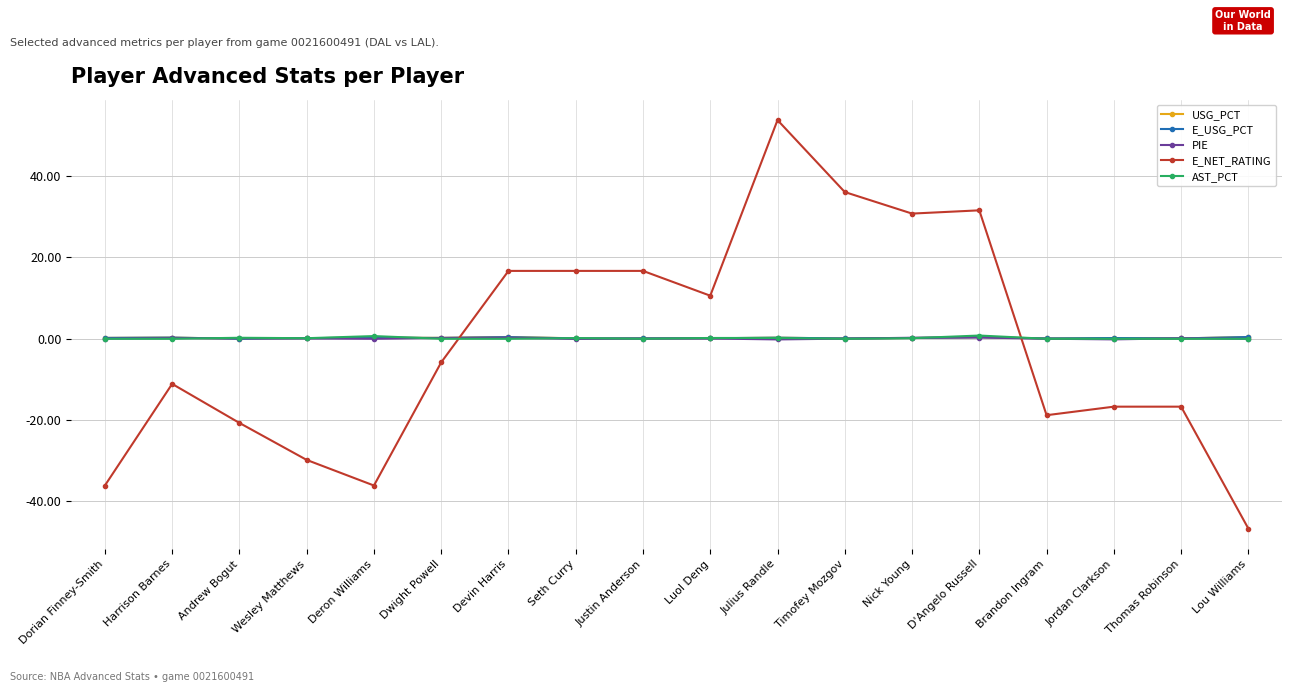

What is the minimum value shown in the chart?

-46.7